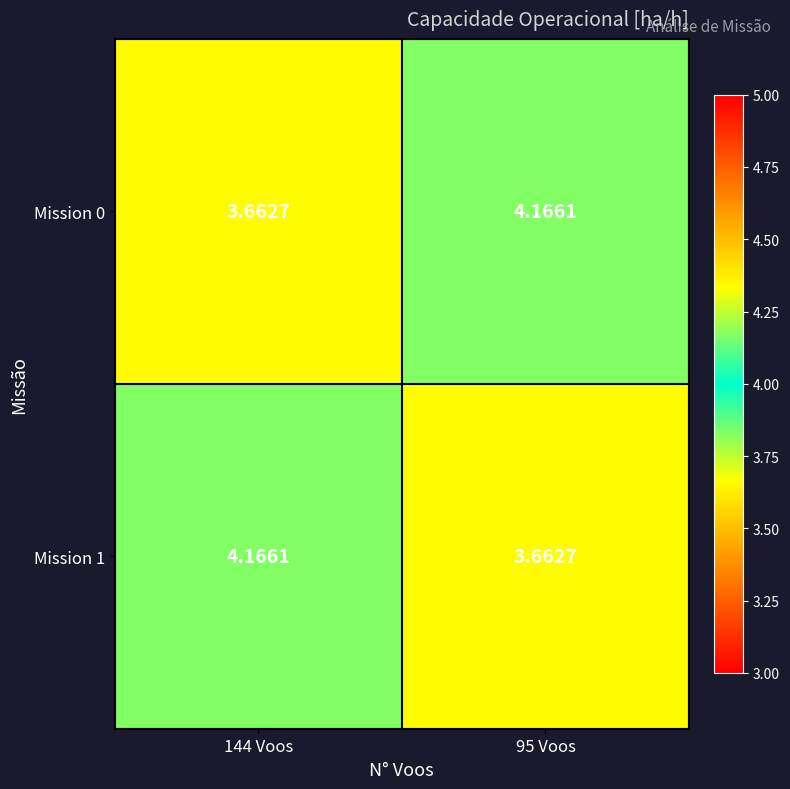

Count the number of categories in the chart.

2